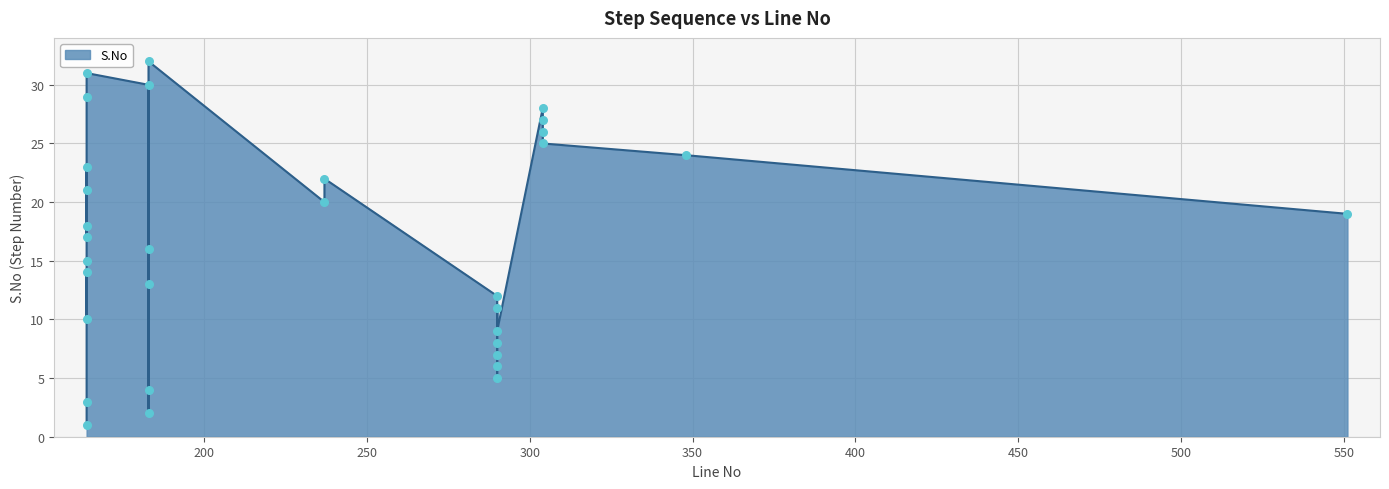

Between 290 and 183, which is larger?

183